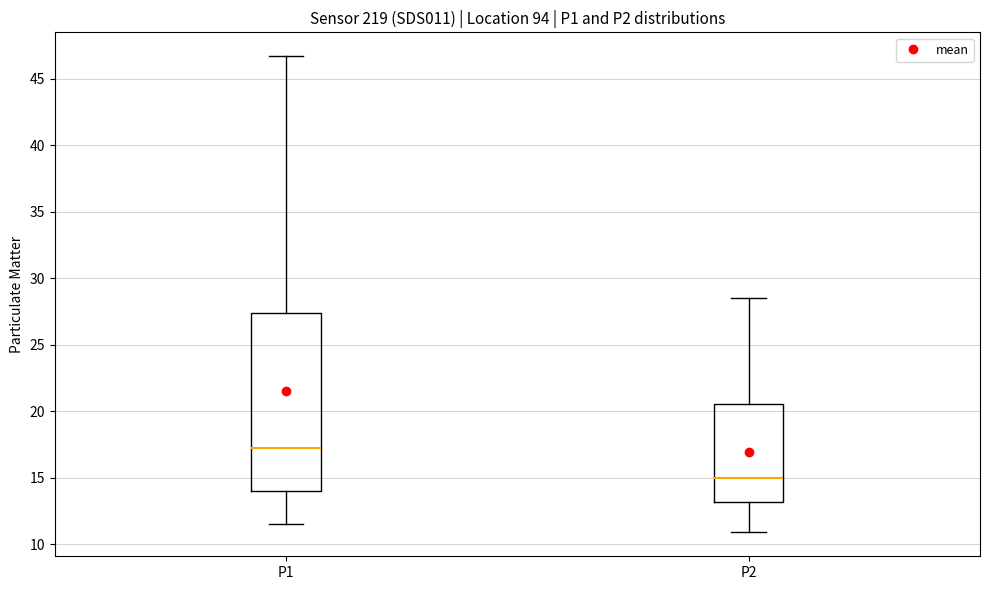

Which box's median line is the highest?

P1